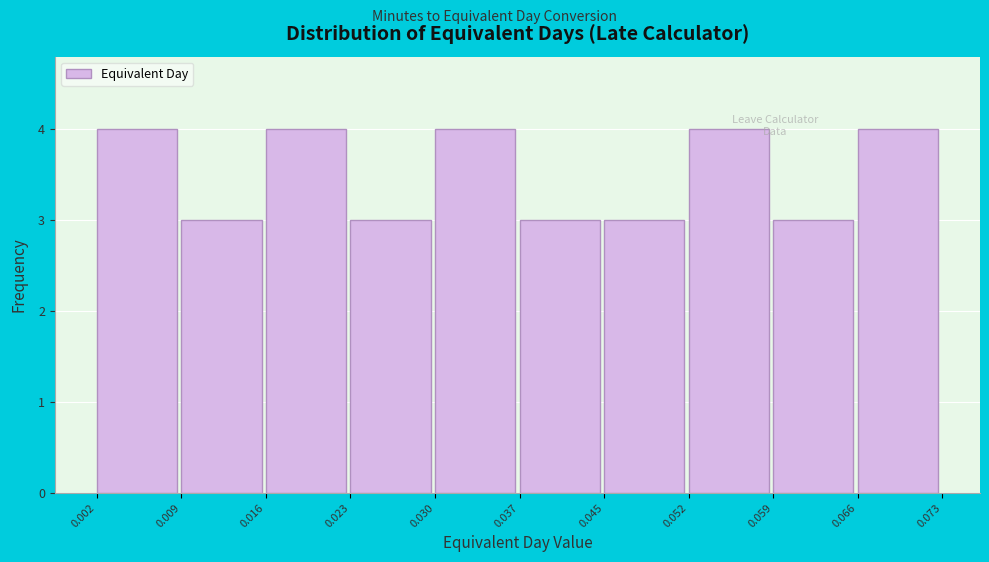

Reading left to right, transcribe this chart: for each bar, give the range it covers on the x-axis and its height. The values are not printed on the chart, so give them approximately, as read against the axis.

0.002 to 0.009: 4
0.009 to 0.016: 3
0.016 to 0.023: 4
0.023 to 0.030: 3
0.030 to 0.037: 4
0.037 to 0.045: 3
0.045 to 0.052: 3
0.052 to 0.059: 4
0.059 to 0.066: 3
0.066 to 0.073: 4